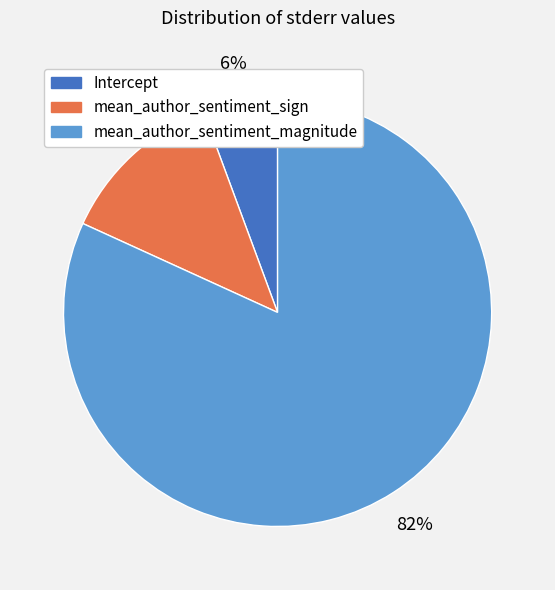

The mean_author_sentiment_magnitude slice represents 69% of the pie. True or false?

False